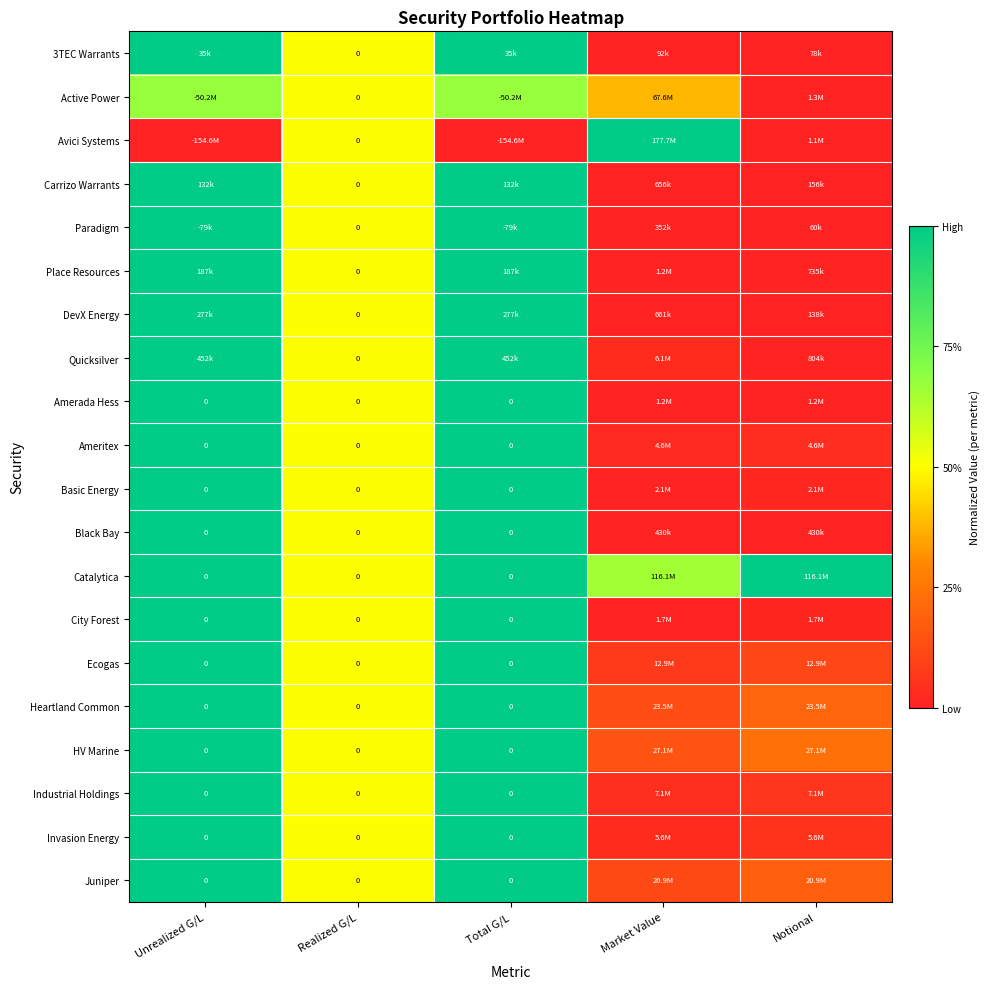

Which category has the lowest value in the DevX Energy series?

Notional